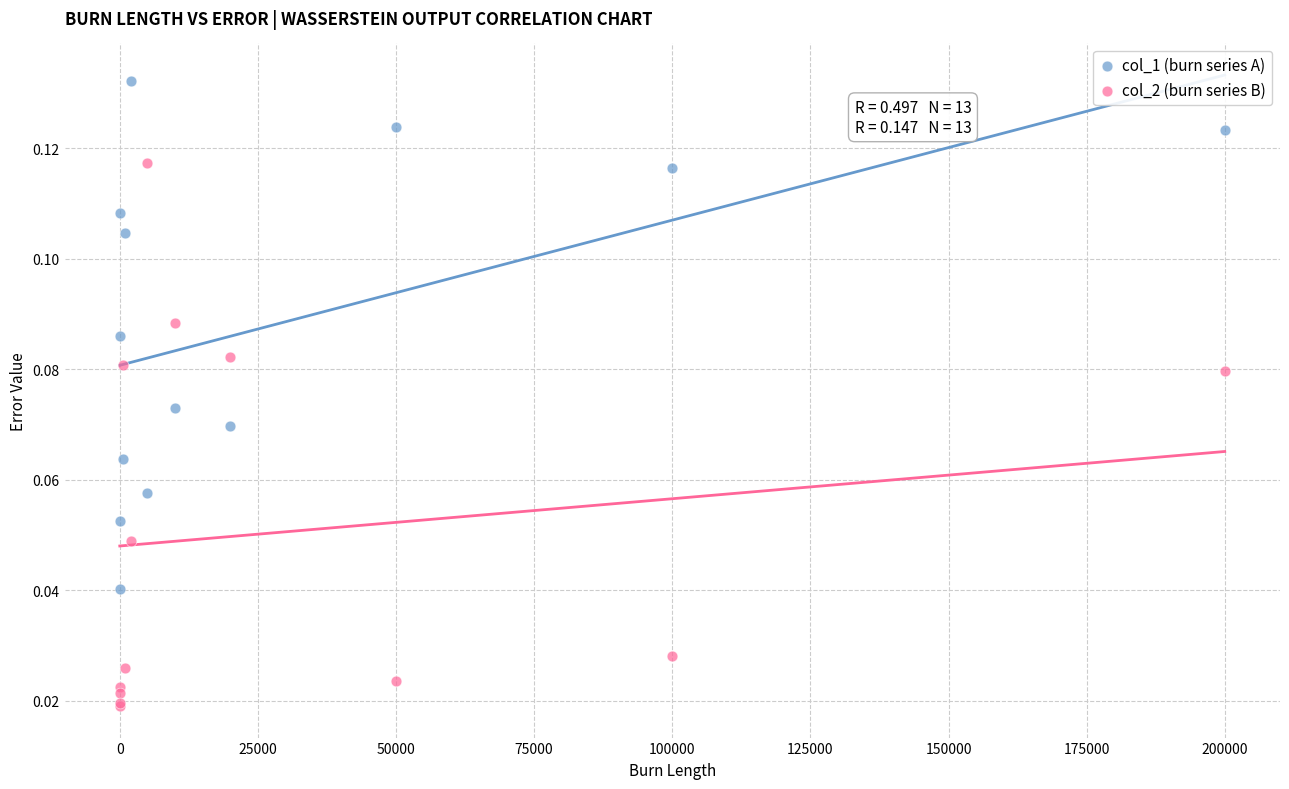

Which series has the widest spread of Y values?

col_2 (burn series B)